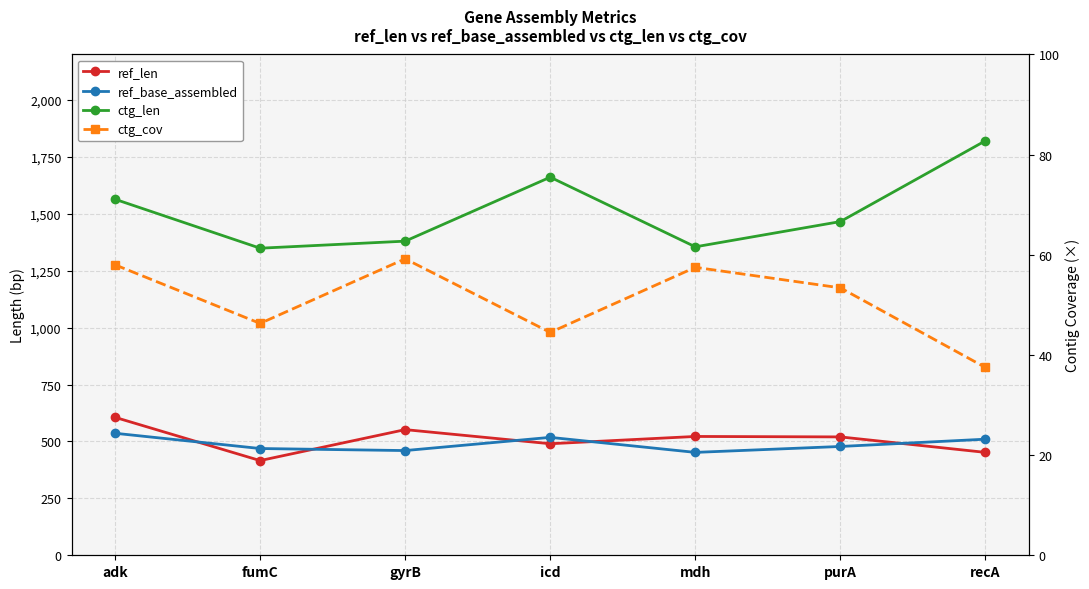

Reading right to left, list all the values displayed in this chart.

ref_len: 452.0	520.0	522.0	490.0	552.0	416.0	606.0
ref_base_assembled: 510.0	478.0	452.0	518.0	460.0	469.0	536.0
ctg_len: 1821.0	1466.0	1355.0	1661.0	1380.0	1349.0	1564.0
ctg_cov: 37.5	53.4	57.5	44.5	59.2	46.3	58.0